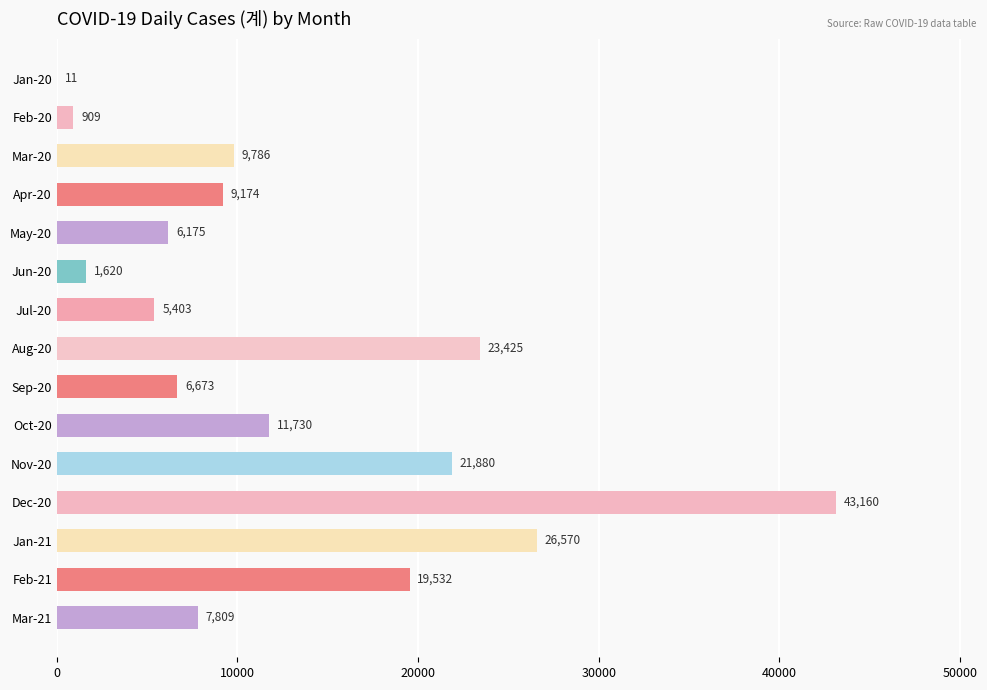

The value at May-20 is 6175. True or false?

True